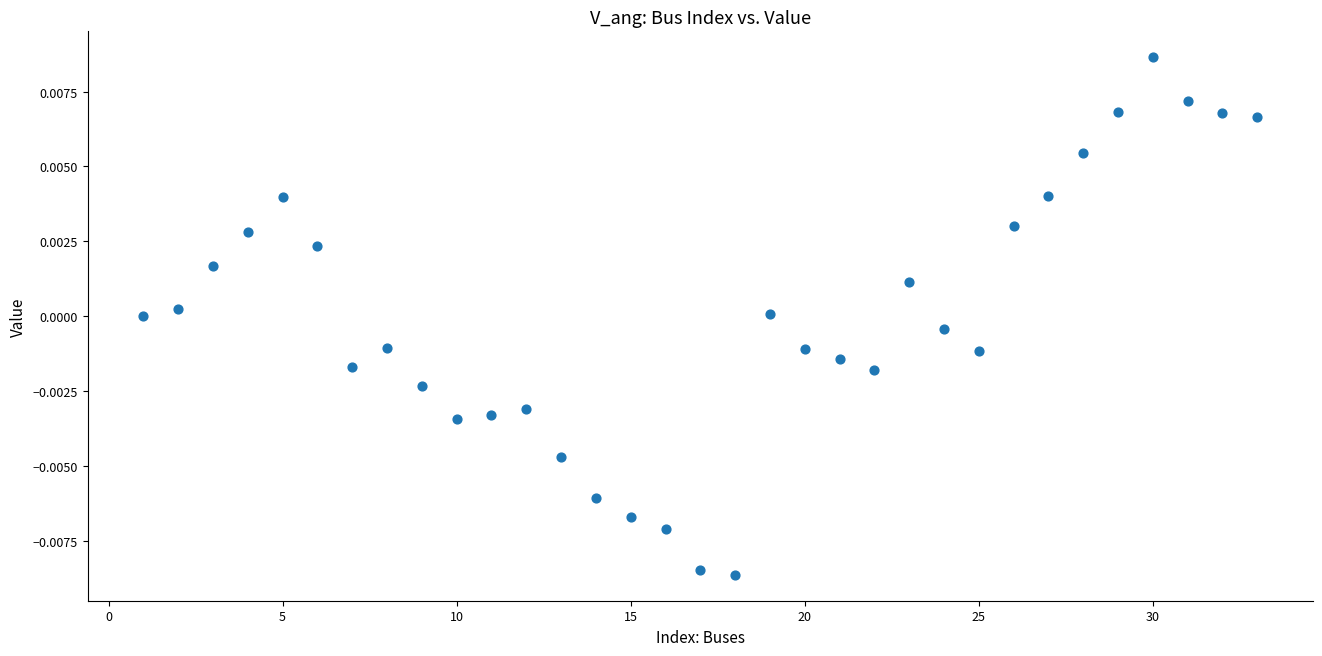

How many points are shown in the scatter plot?

33